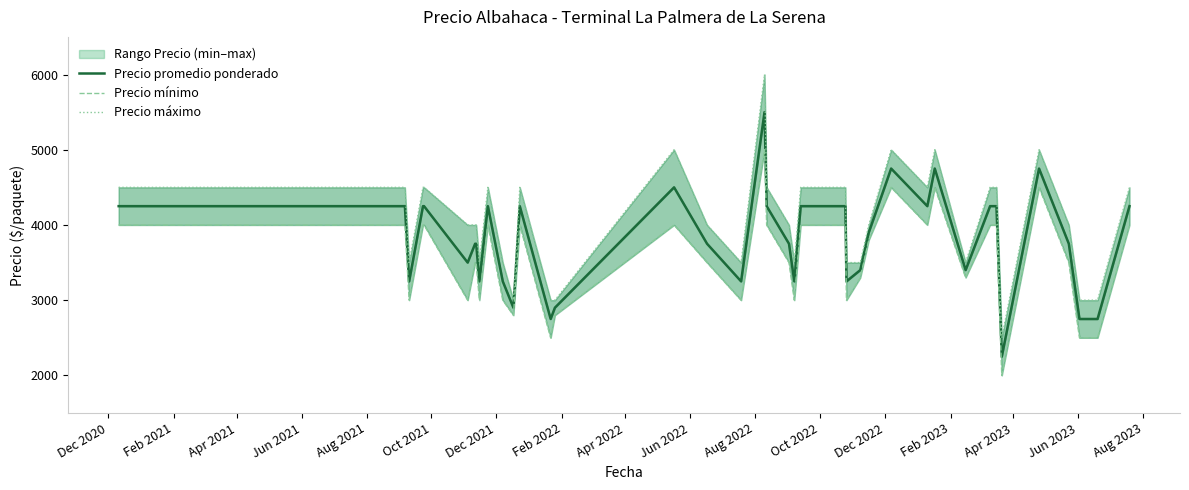

True or false: Precio máximo has a value of 7440 at 29.

False